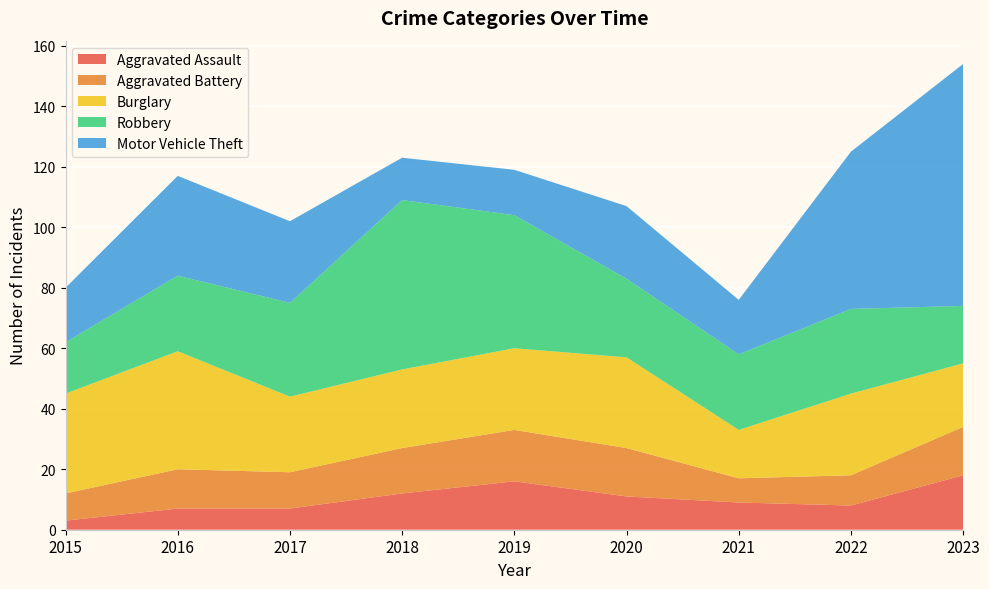

Reading left to right, what are all the values shown in this chart?

Aggravated Assault: 3	7	7	12	16	11	9	8	18
Aggravated Battery: 9	13	12	15	17	16	8	10	16
Burglary: 33	39	25	26	27	30	16	27	21
Robbery: 17	25	31	56	44	26	25	28	19
Motor Vehicle Theft: 18	33	27	14	15	24	18	52	80